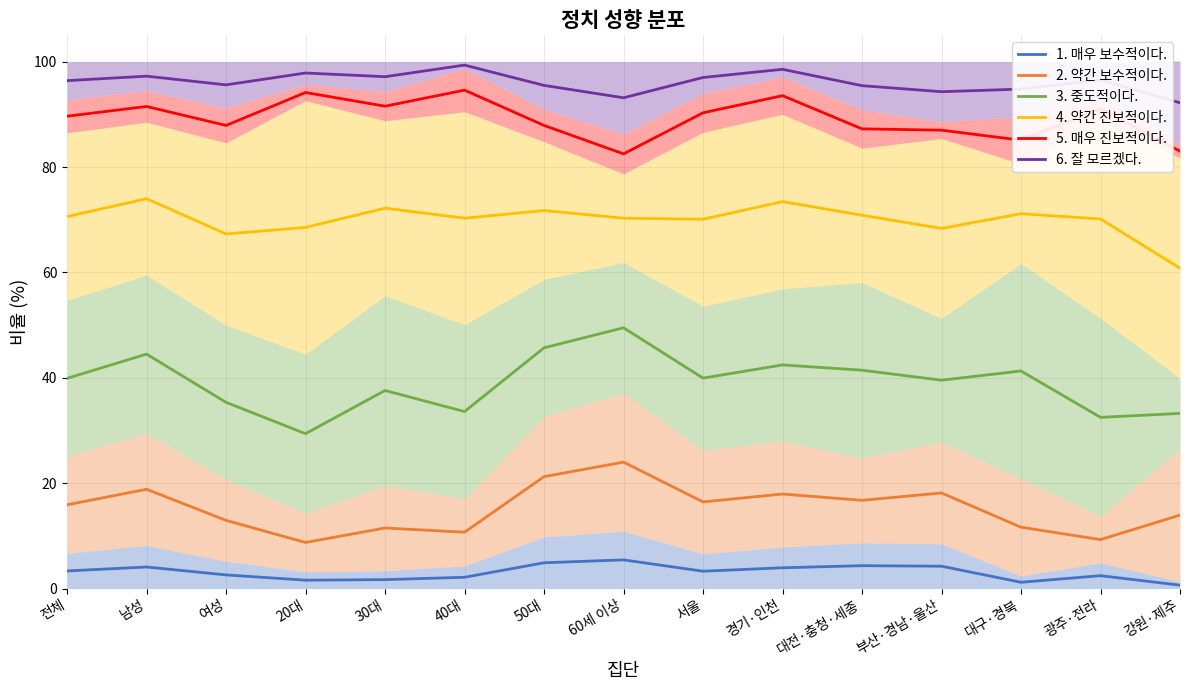

The 5. 매우 진보적이다. series shows 90.3 at 서울. True or false?

True